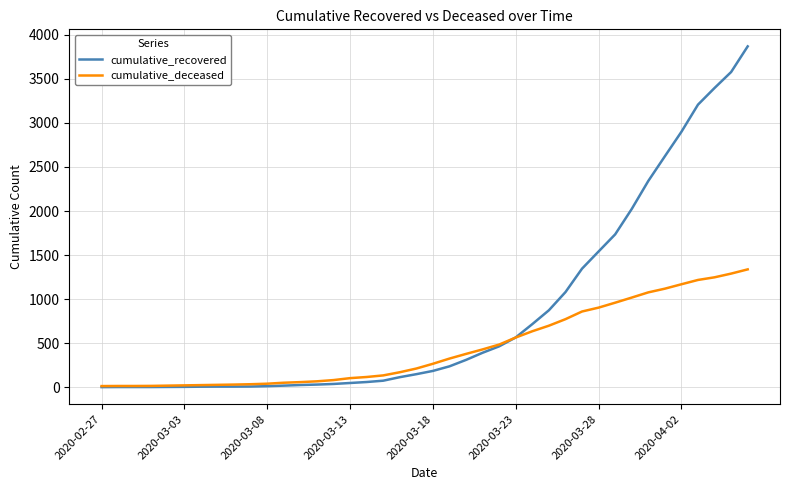

What is the greatest value displayed?

3868